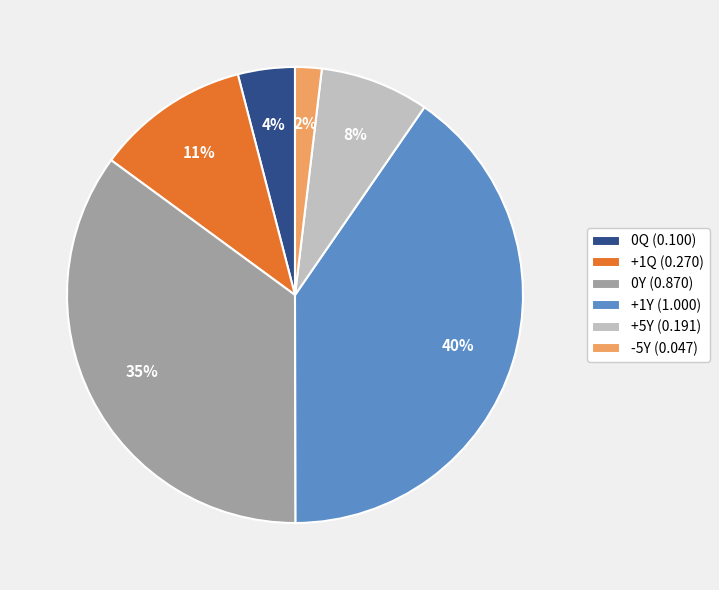

Does +1Y account for over 50% of the chart?

No